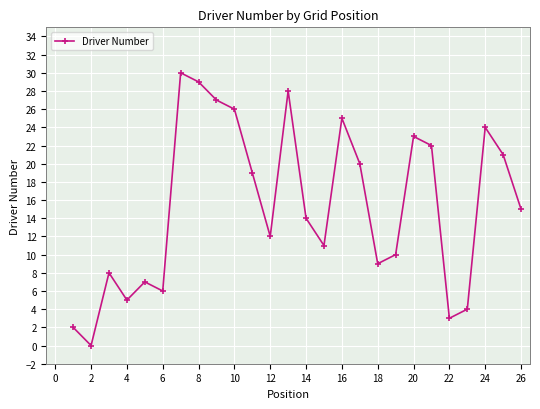

How many points are lower than both their immediate neighbors (excluding endpoints)?

7